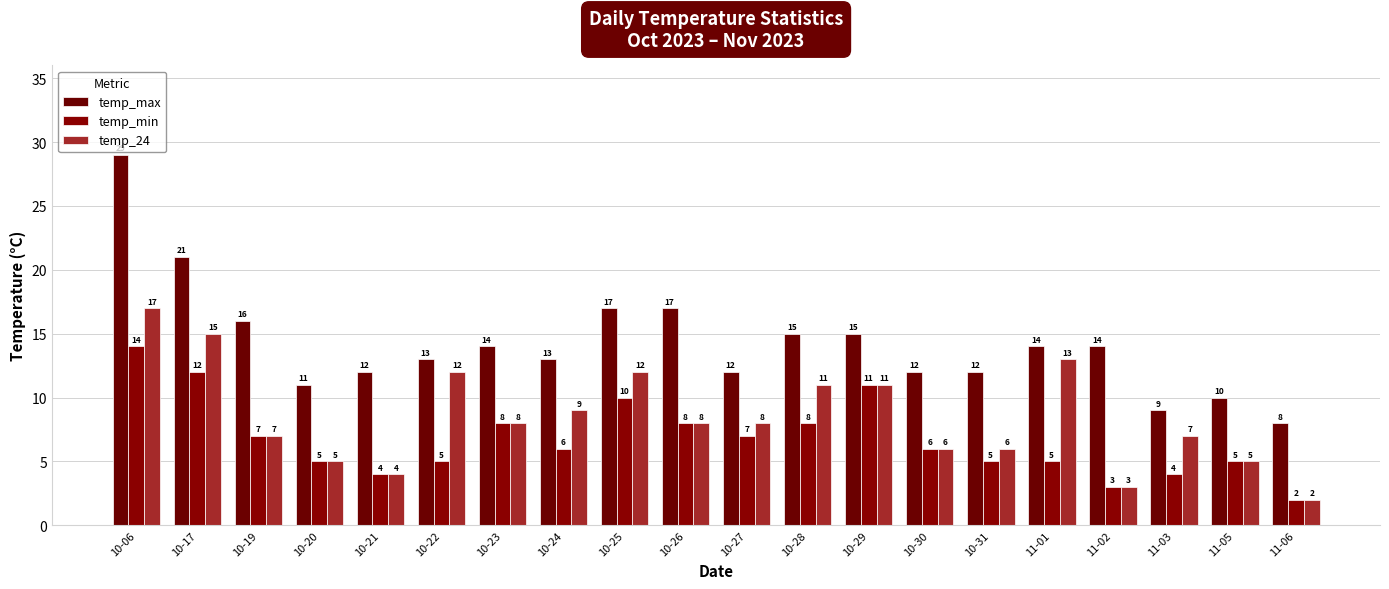

Reading right to left, transcribe all the data shown in this chart.

temp_max: 11-06=8	11-05=10	11-03=9	11-02=14	11-01=14	10-31=12	10-30=12	10-29=15	10-28=15	10-27=12	10-26=17	10-25=17	10-24=13	10-23=14	10-22=13	10-21=12	10-20=11	10-19=16	10-17=21	10-06=29
temp_min: 11-06=2	11-05=5	11-03=4	11-02=3	11-01=5	10-31=5	10-30=6	10-29=11	10-28=8	10-27=7	10-26=8	10-25=10	10-24=6	10-23=8	10-22=5	10-21=4	10-20=5	10-19=7	10-17=12	10-06=14
temp_24: 11-06=2	11-05=5	11-03=7	11-02=3	11-01=13	10-31=6	10-30=6	10-29=11	10-28=11	10-27=8	10-26=8	10-25=12	10-24=9	10-23=8	10-22=12	10-21=4	10-20=5	10-19=7	10-17=15	10-06=17